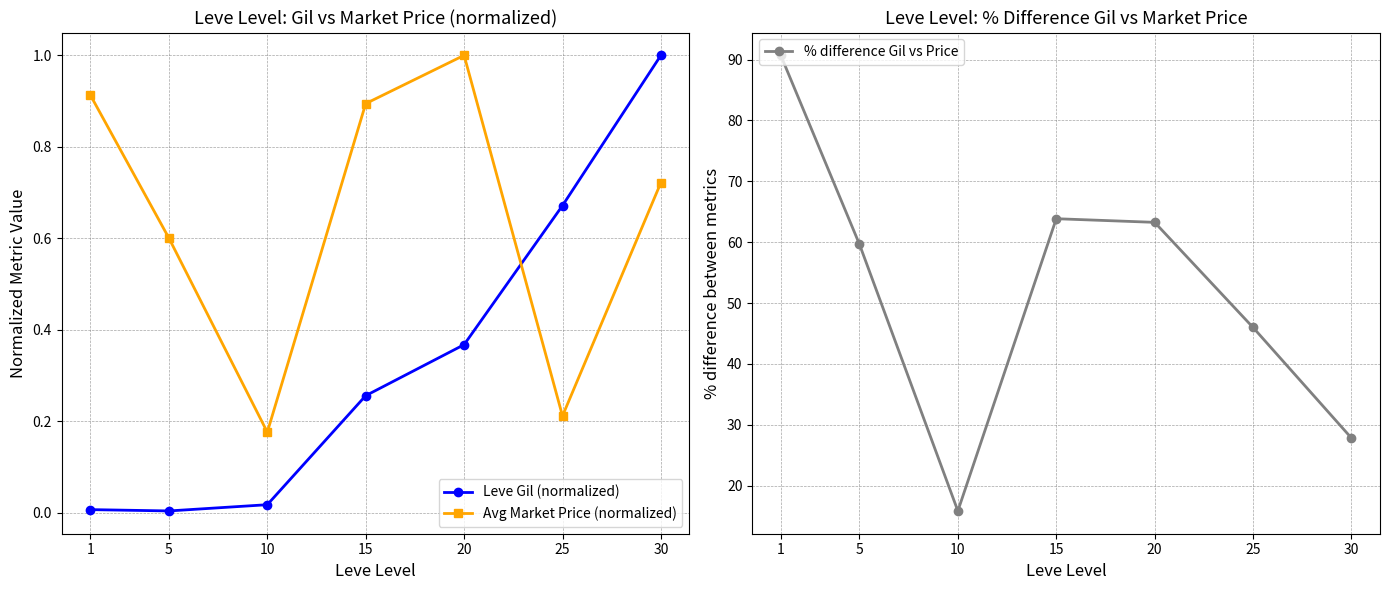

How many series are shown in this chart?

3